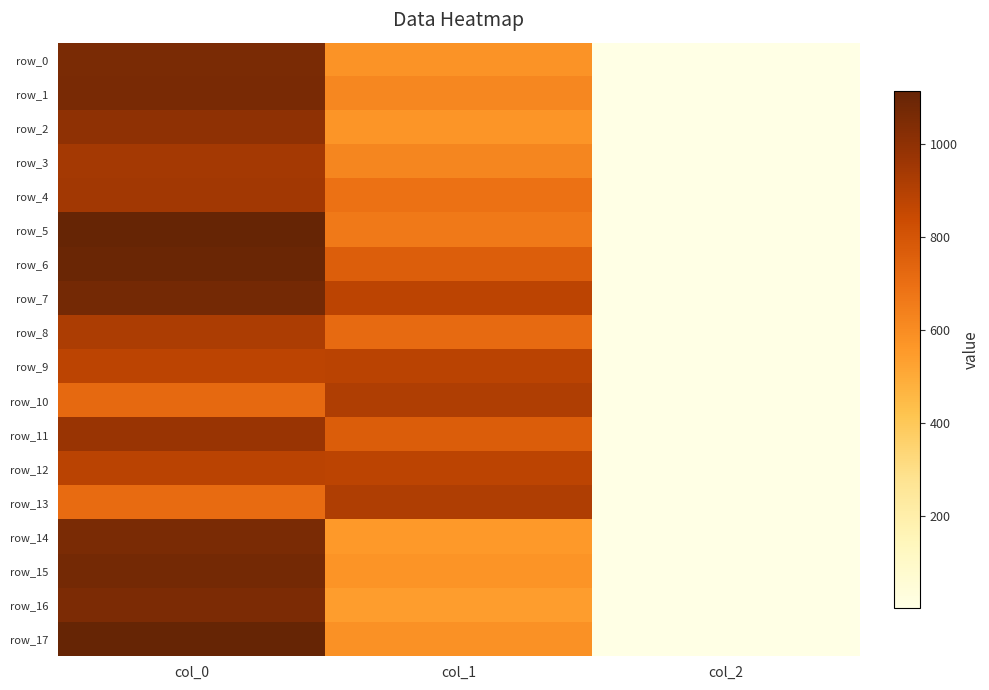

Rank the series at col_1 from highest to lowest value.

row_10, row_13, row_9, row_7, row_12, row_11, row_6, row_8, row_4, row_5, row_3, row_1, row_17, row_0, row_15, row_2, row_14, row_16